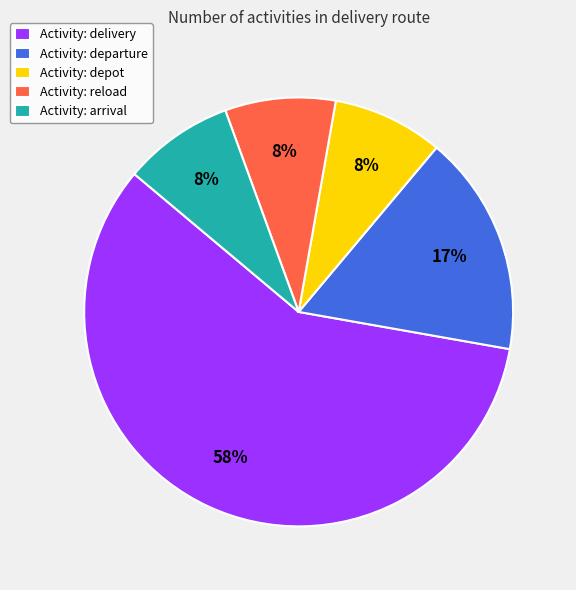

What percentage is the Activity: depot slice, to the nearest percent?

8%